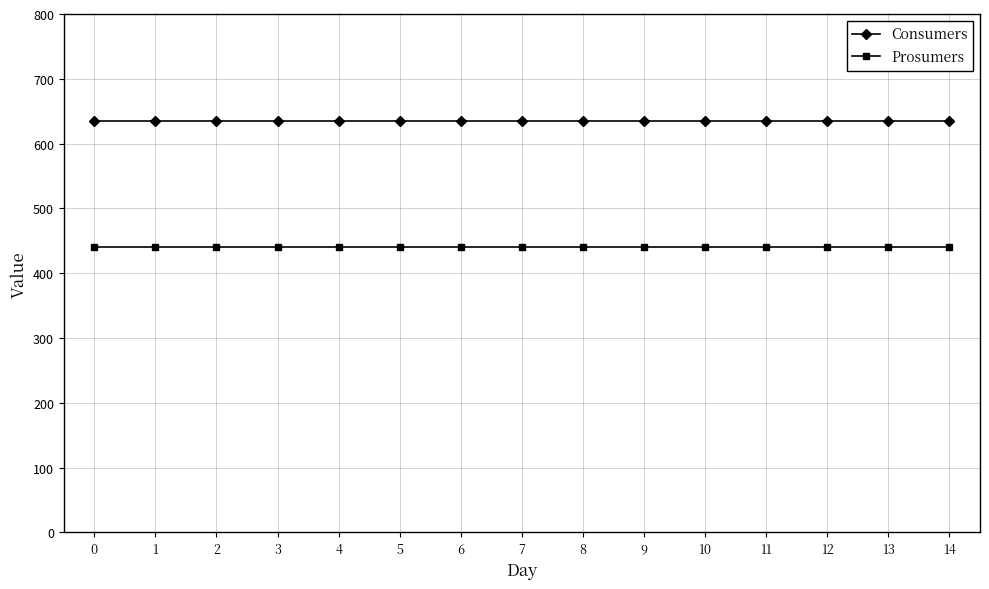

The Consumers series shows 635 at 6. True or false?

True